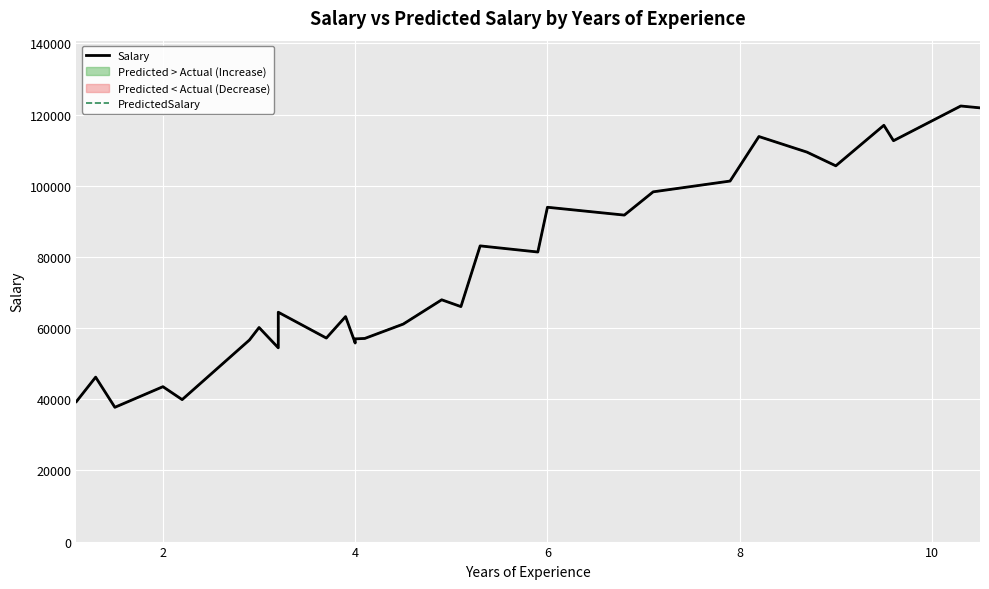

List the series in order of their overall mean, highest first.

Salary, PredictedSalary